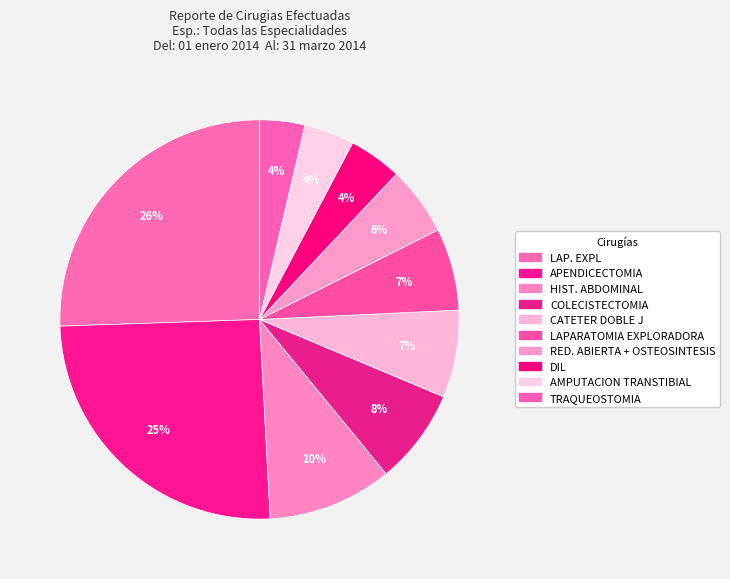

To the nearest percent, what is the difference between the DIL and TRAQUEOSTOMIA slice percentages?

1%